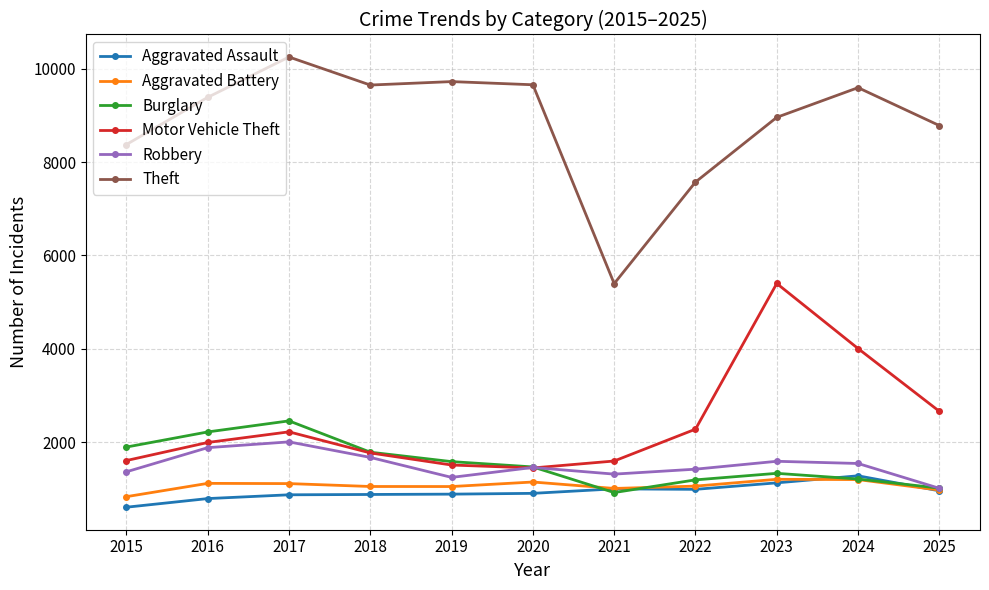

What are all the series names shown in the legend?

Aggravated Assault, Aggravated Battery, Burglary, Motor Vehicle Theft, Robbery, Theft